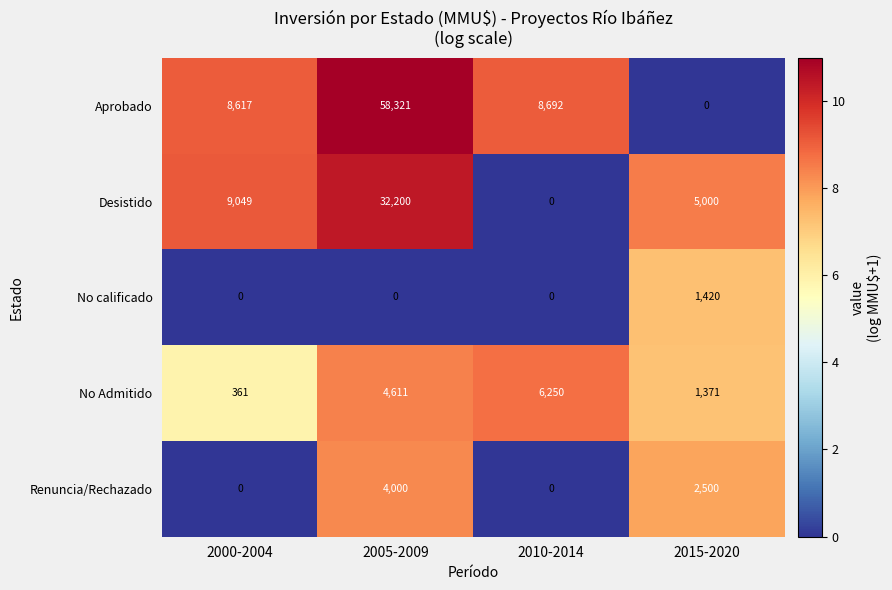

Which series changed the most between 2010-2014 and 2015-2020?

Aprobado